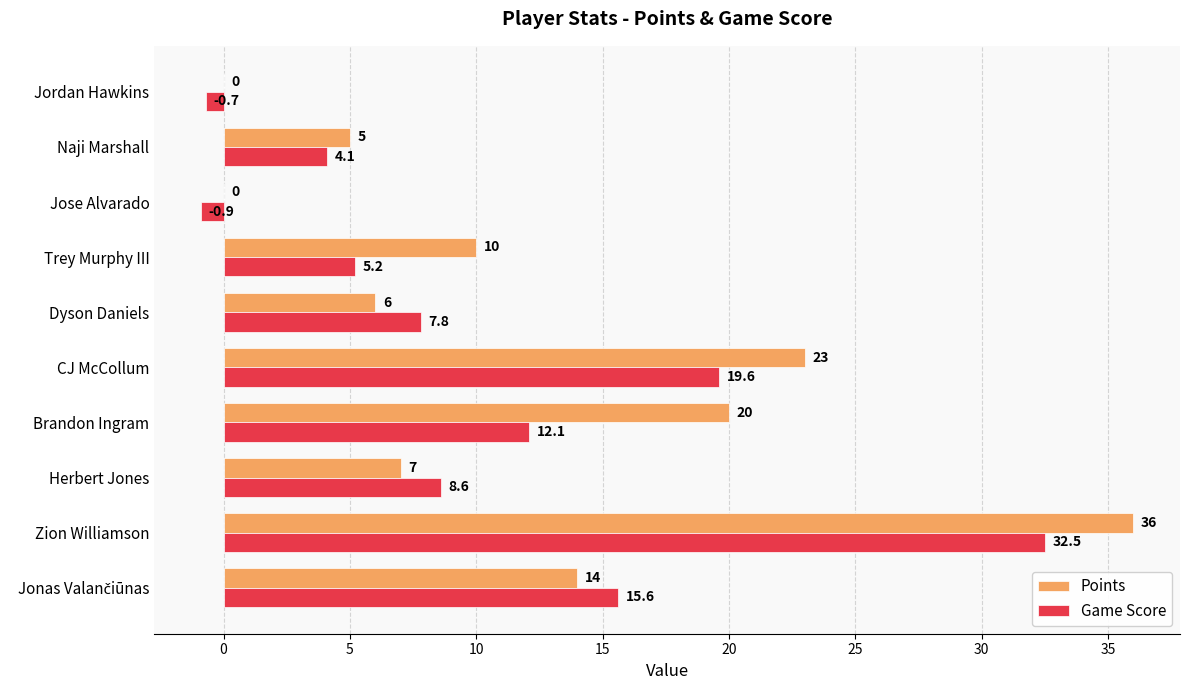

What is the sum of all Points values?

121.0